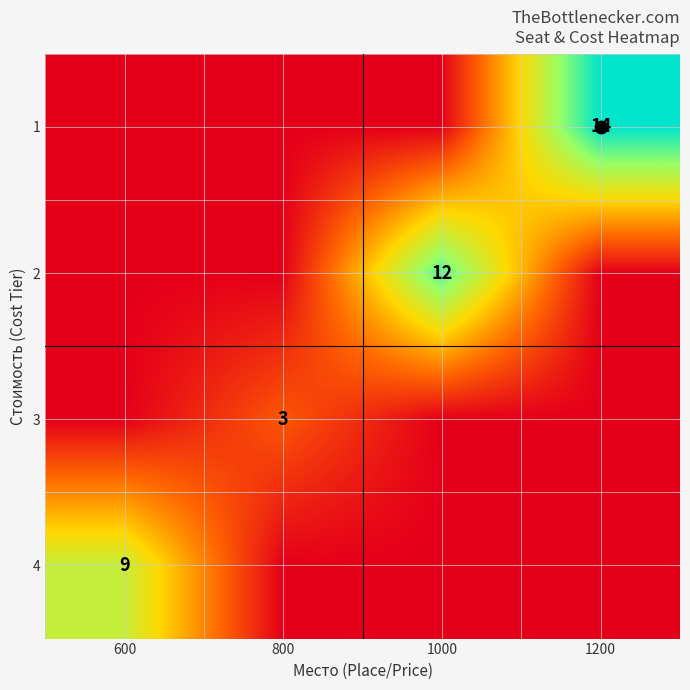

List the labels in order of 2 value, smallest first.

600, 800, 1200, 1000